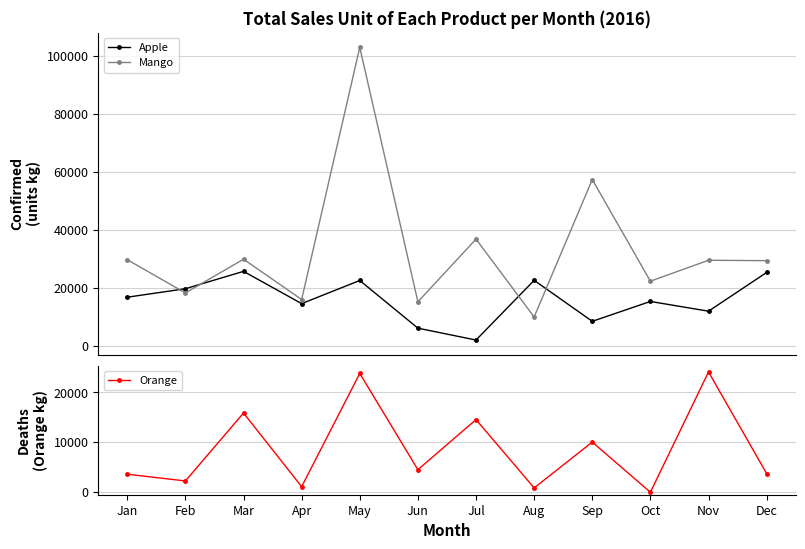

How many data points in Orange are above 4514?

5